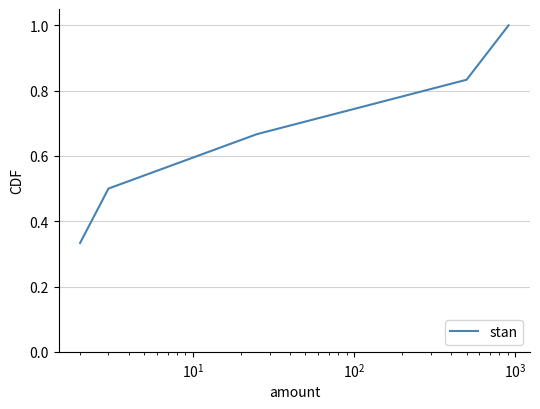

What is the greatest value displayed?

1.0